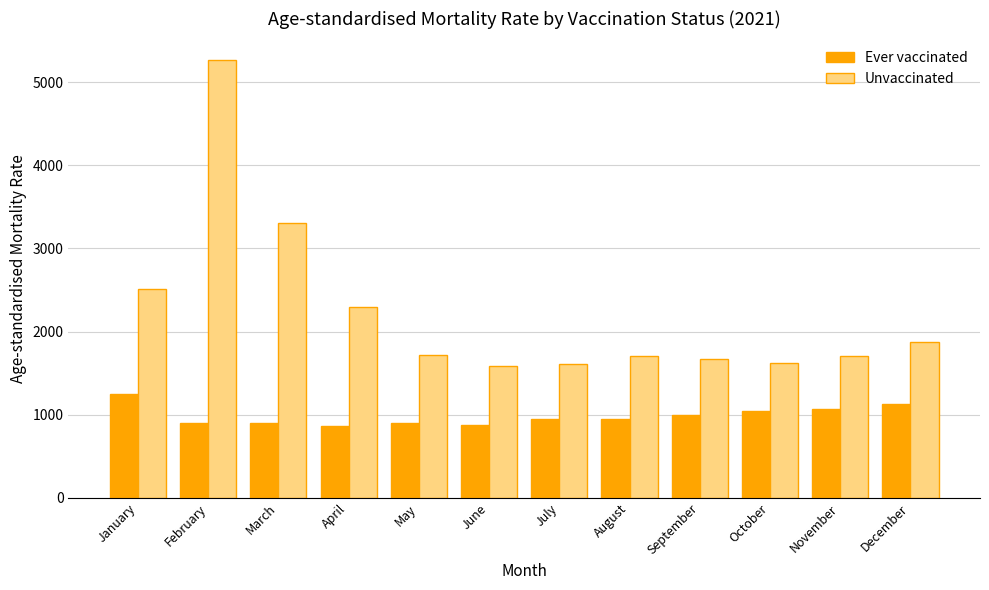

How many bars are there in total?

24